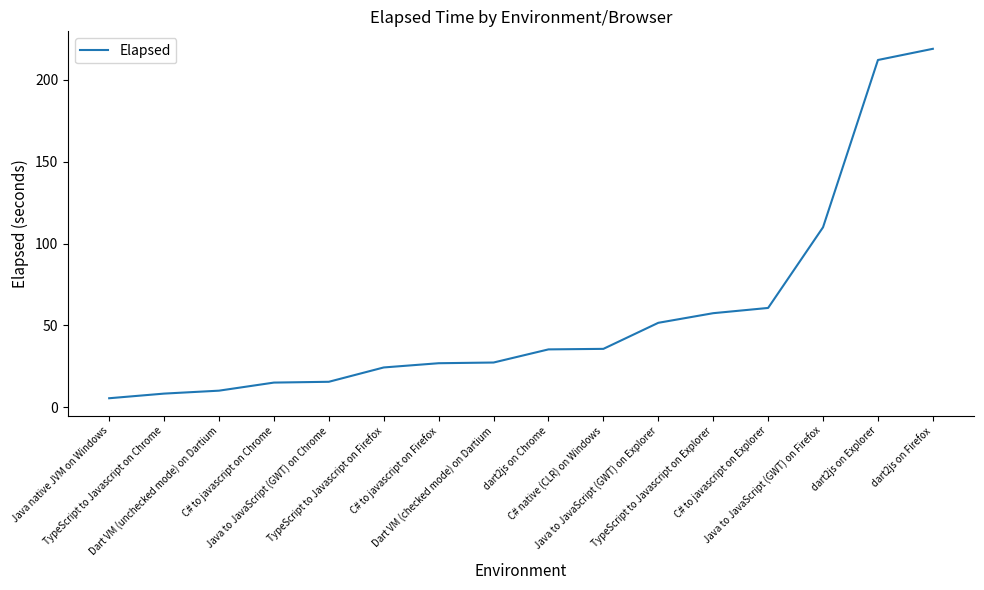

What is the sum of all values?

914.5